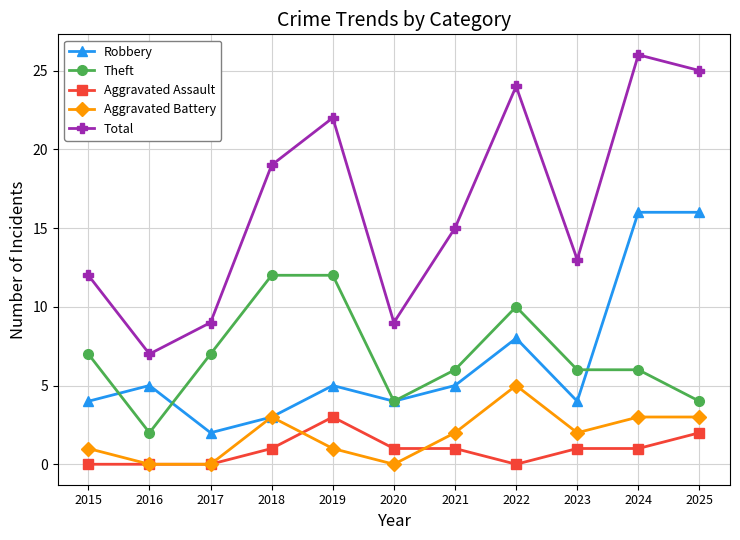

What is the total value across all series at 2021?

29